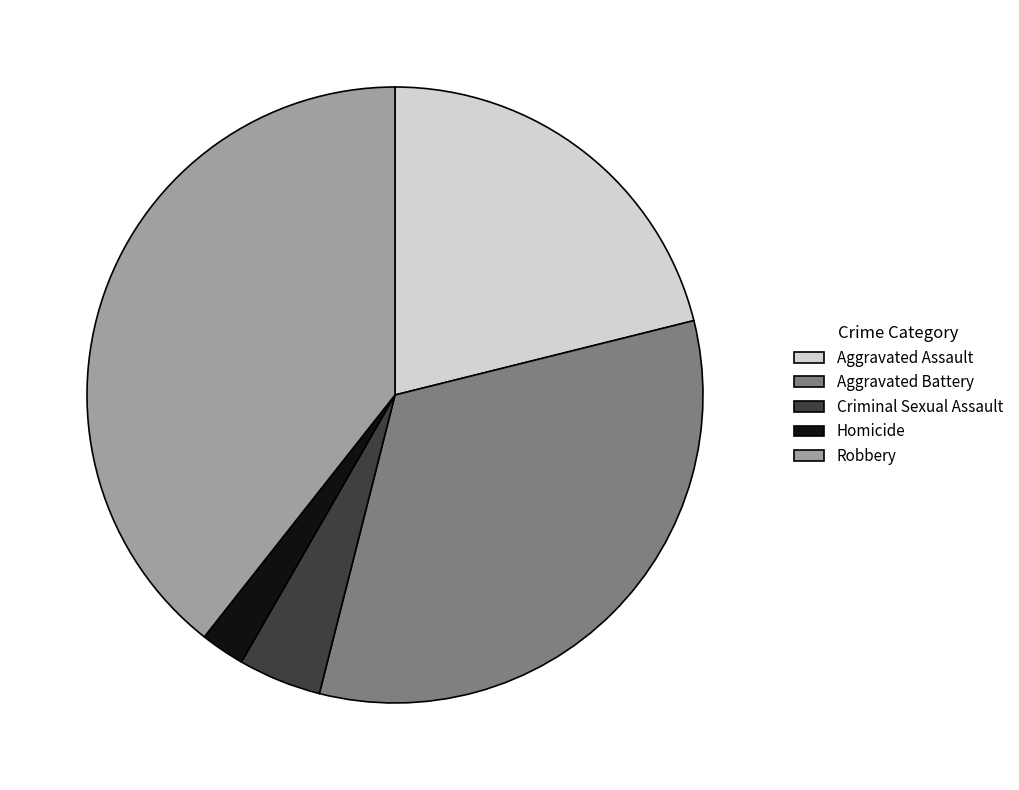

Is there any slice that represents more than half of the pie?

No